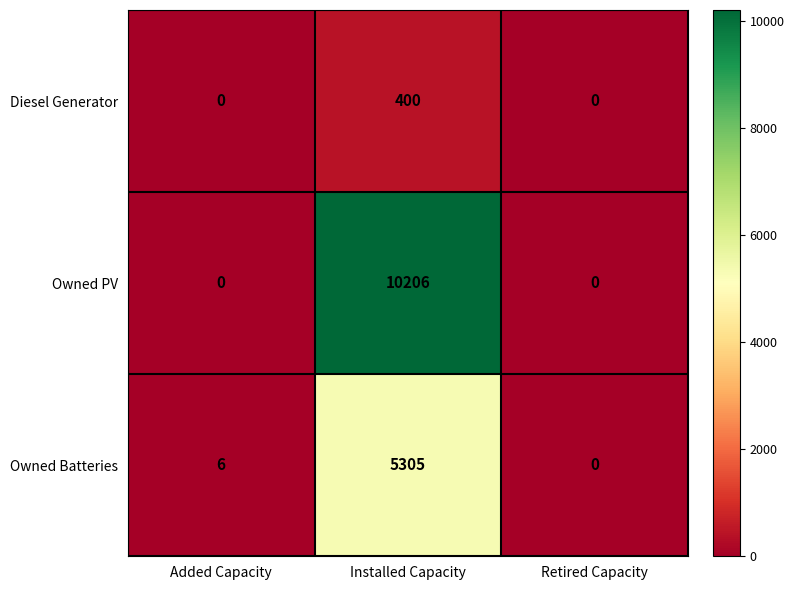

Between Added Capacity and Installed Capacity, which series saw the biggest shift?

Owned PV